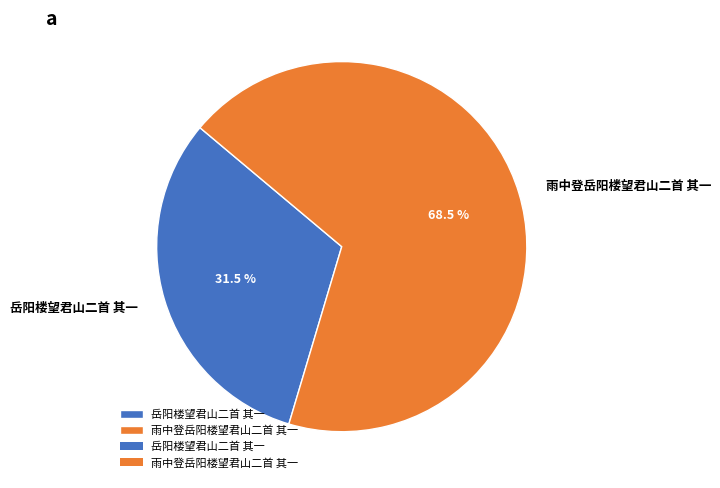

What percentage is NOT represented by 雨中登岳阳楼望君山二首 其一?

31.5%